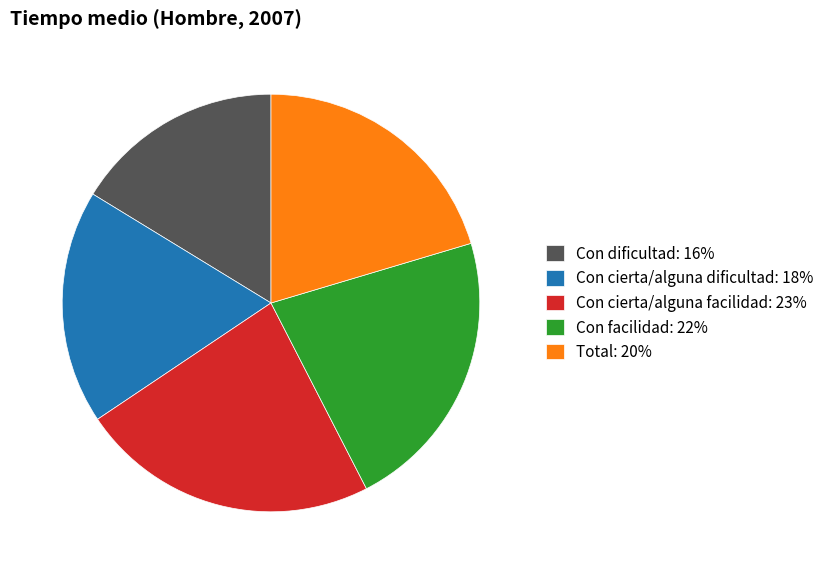

How many slices are in this pie chart?

5